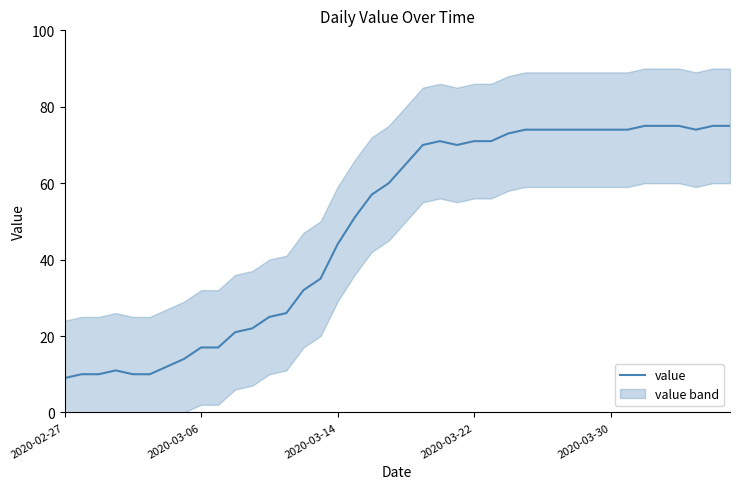

Where is the first local minimum?

23